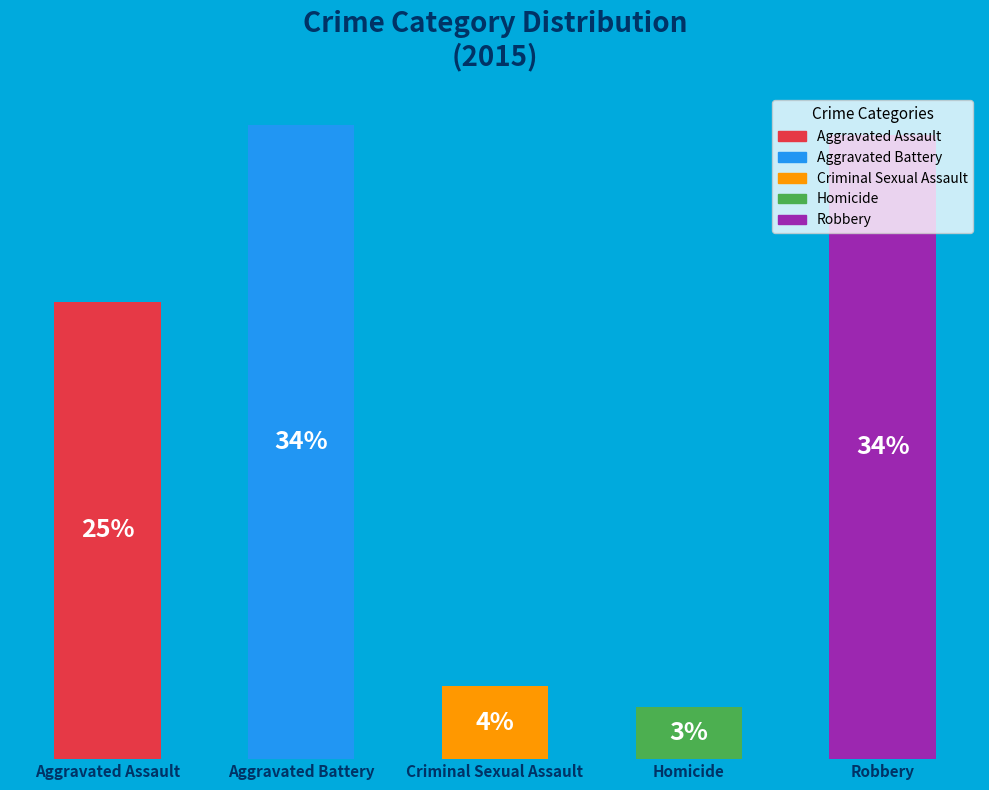

Which has a higher value, Robbery or Criminal Sexual Assault?

Robbery